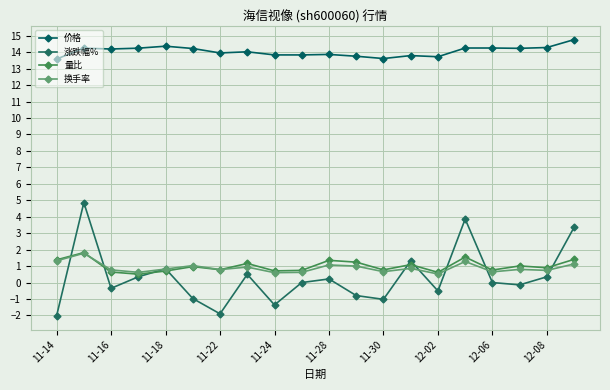

How many lines are shown in the chart?

4